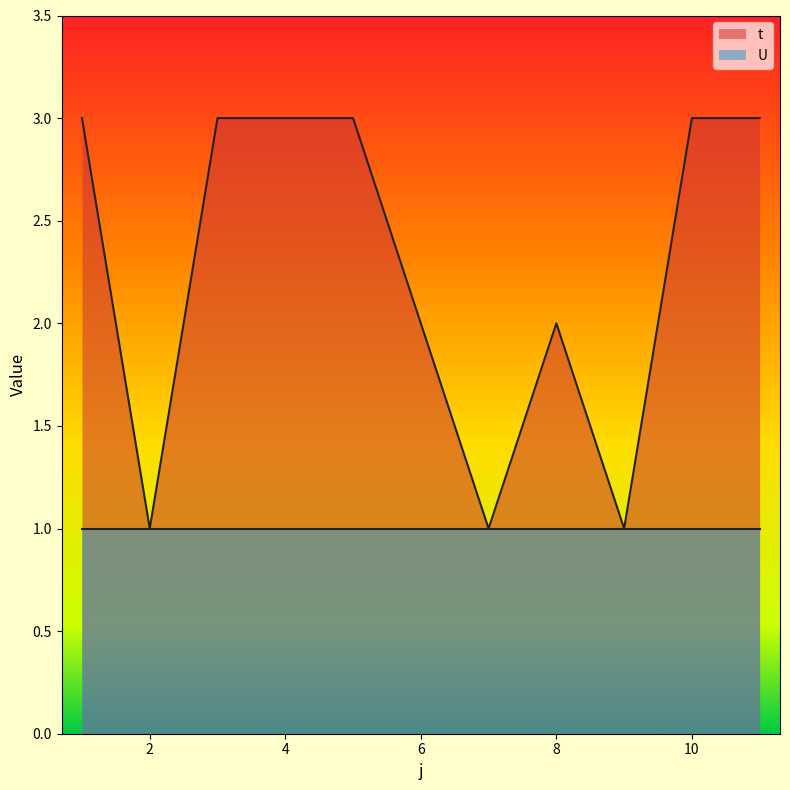

What is the maximum value shown in the chart?

3